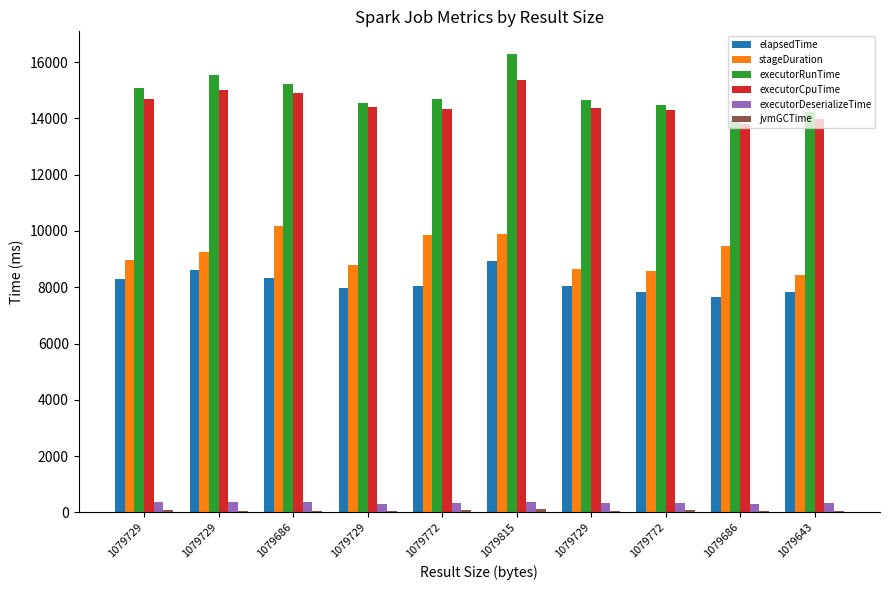

How many groups of bars are there?

10